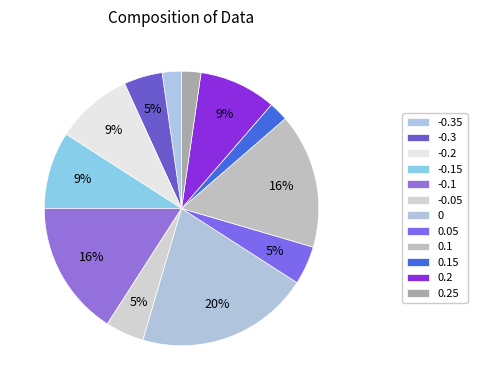

The 0.25 slice represents 1% of the pie. True or false?

False